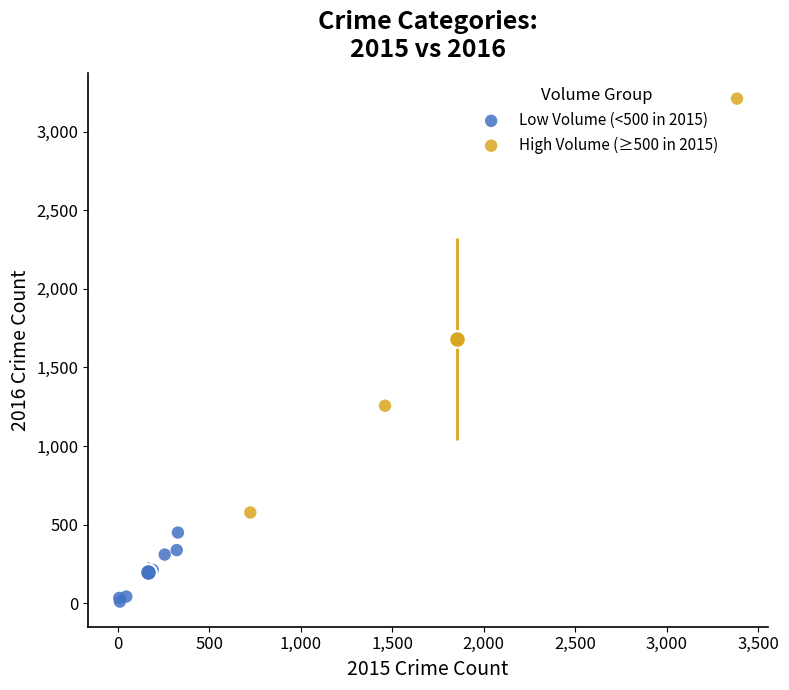

Which series reaches the maximum Y coordinate?

High Volume (≥500 in 2015)